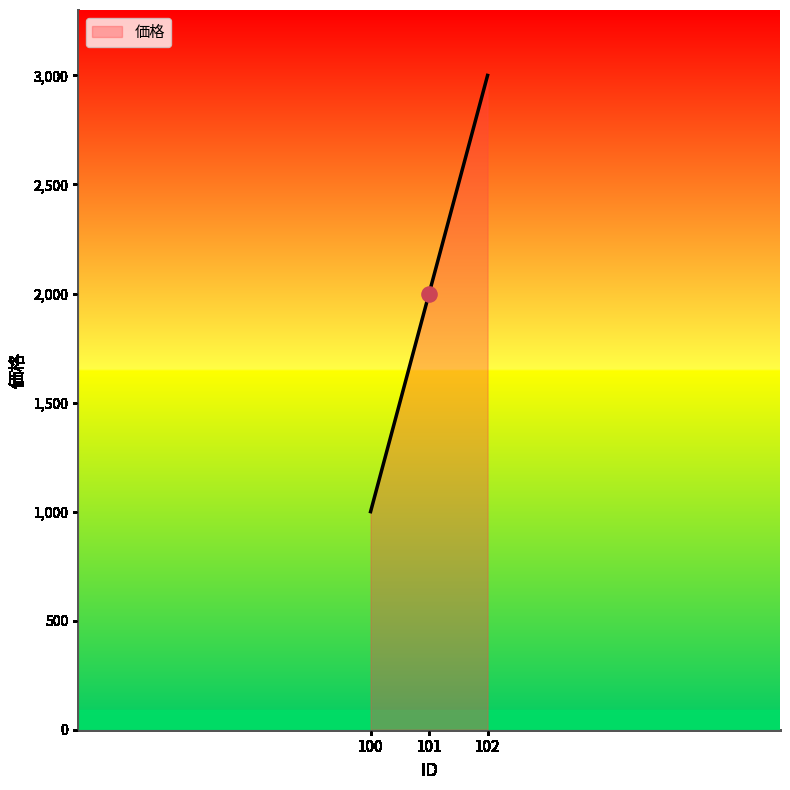

What is the change in value from 101 to 102?

+1000